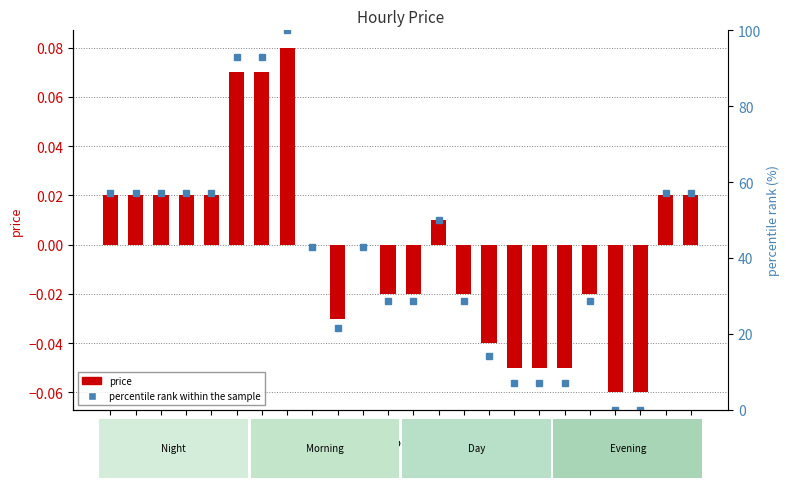

Reading left to right, extract all data points from this chart.

price: 0=0.0	1=0.0	2=0.0	3=0.0	4=0.0	5=0.1	6=0.1	7=0.1	8=0.0	9=-0.0	10=0.0	11=-0.0	12=-0.0	13=0.0	14=-0.0	15=-0.0	16=-0.1	17=-0.1	18=-0.1	19=-0.0	20=-0.1	21=-0.1	22=0.0	23=0.0
percentile rank within the sample: 0=57.1	1=57.1	2=57.1	3=57.1	4=57.1	5=92.9	6=92.9	7=100.0	8=42.9	9=21.4	10=42.9	11=28.6	12=28.6	13=50.0	14=28.6	15=14.3	16=7.1	17=7.1	18=7.1	19=28.6	20=0.0	21=0.0	22=57.1	23=57.1